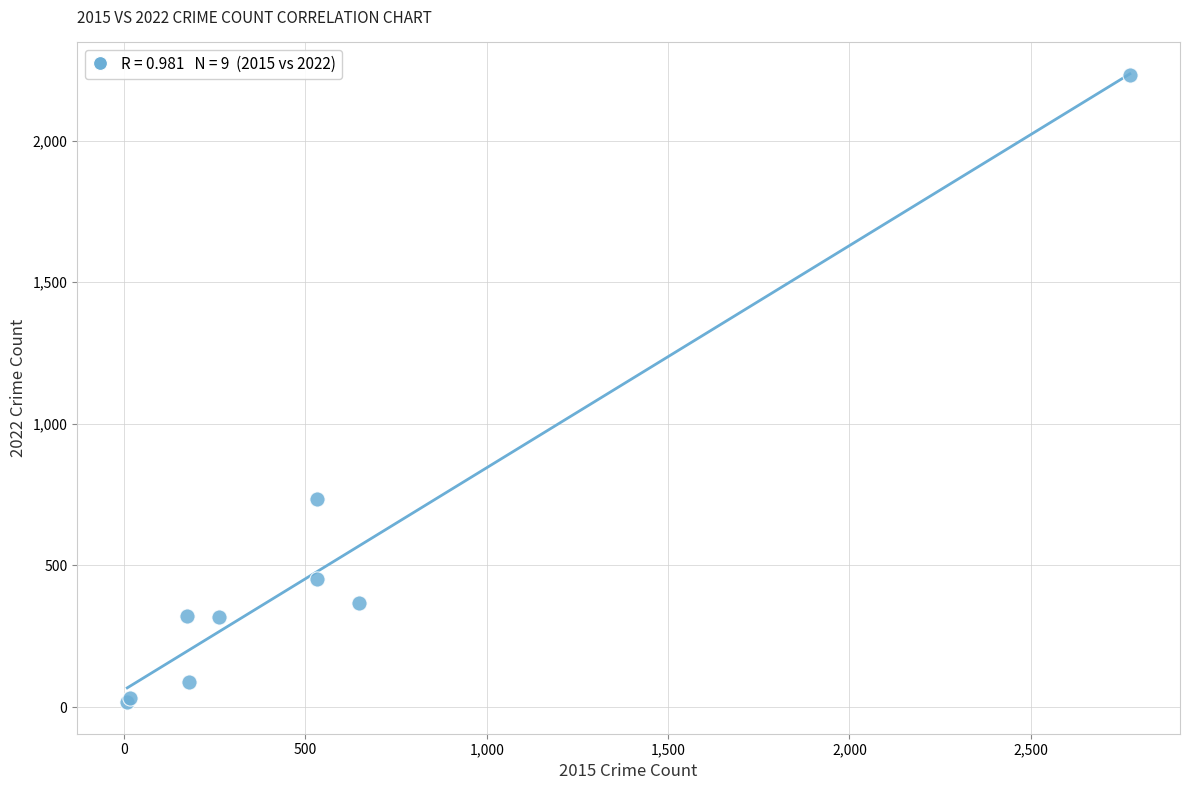

What Y value in the scatter plot is closest to 1125?

736